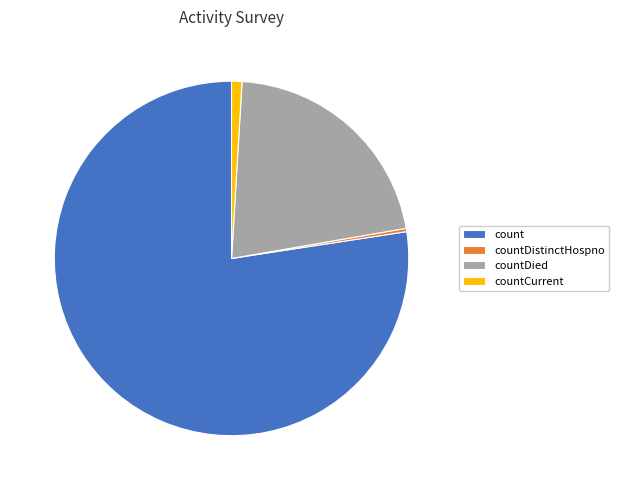

Does count account for over 50% of the chart?

Yes